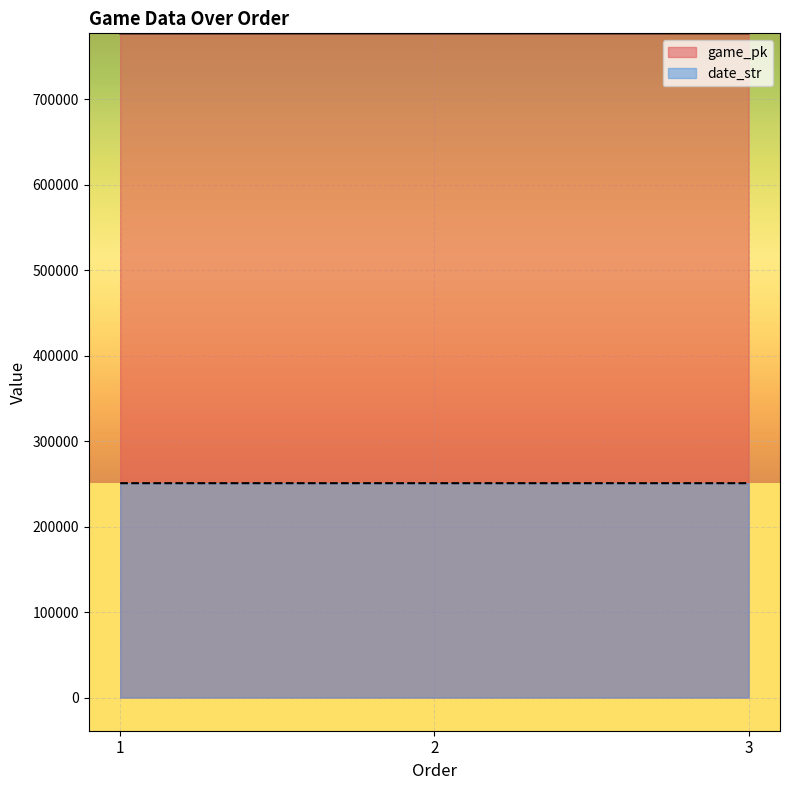

How many lines are shown in the chart?

2